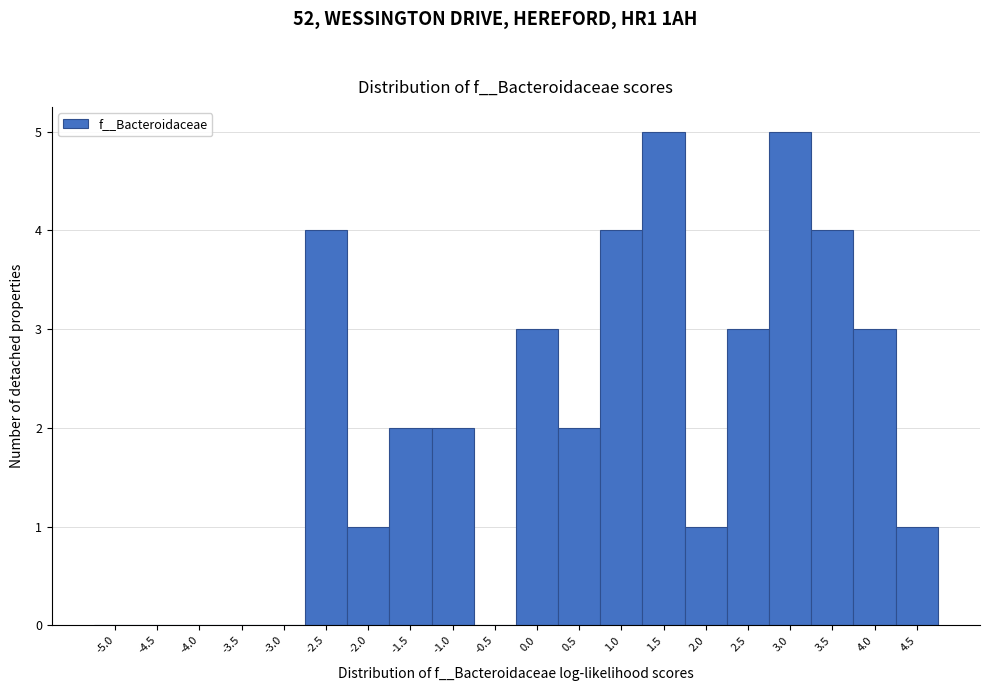

Reading right to left, transcribe all the data shown in this chart.

4.5=1	4.0=3	3.5=4	3.0=5	2.5=3	2.0=1	1.5=5	1.0=4	0.5=2	0.0=3	-0.5=0	-1.0=2	-1.5=2	-2.0=1	-2.5=4	-3.0=0	-3.5=0	-4.0=0	-4.5=0	-5.0=0